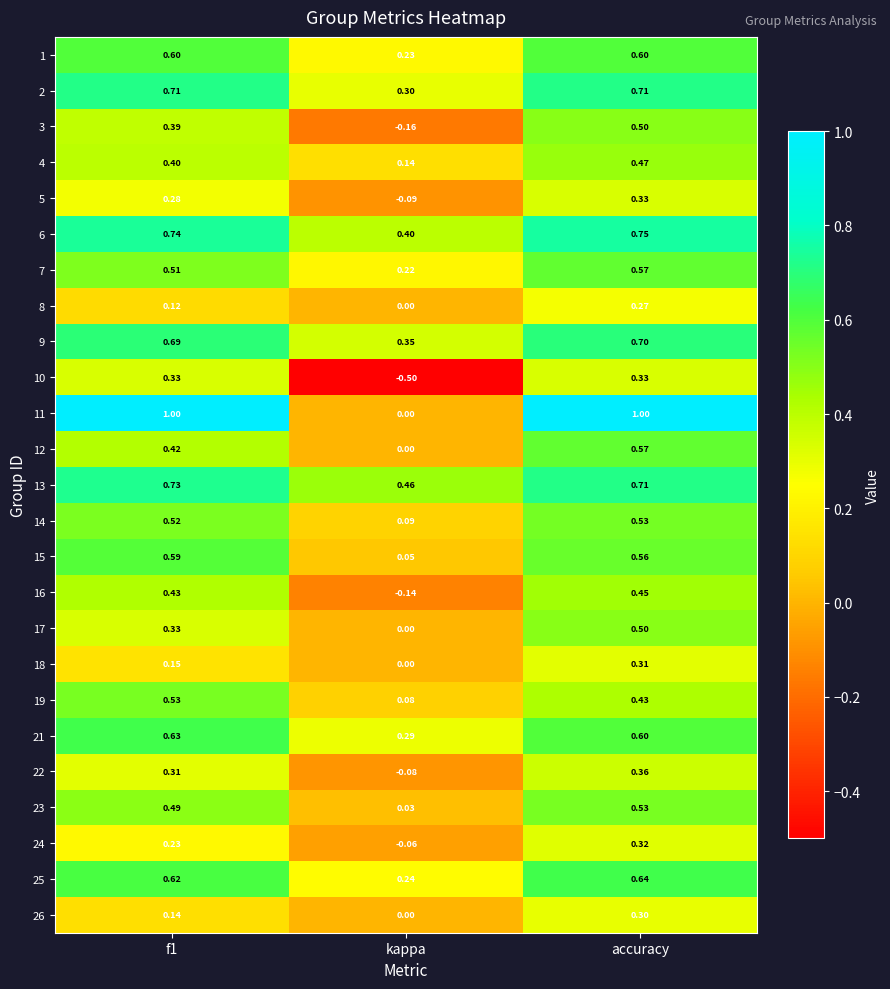

At which label does 25 reach its minimum?

kappa